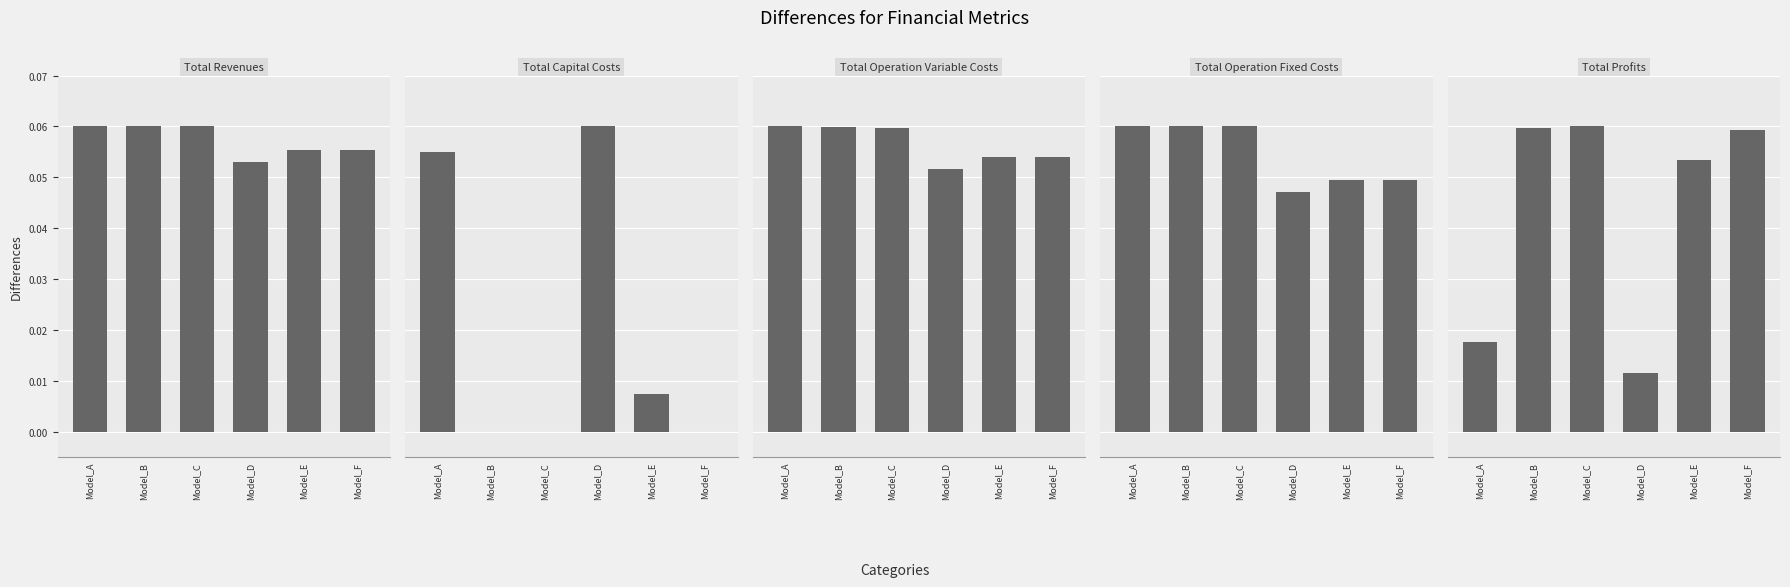

Are the bars grouped side by side (vs. stacked)?

Yes